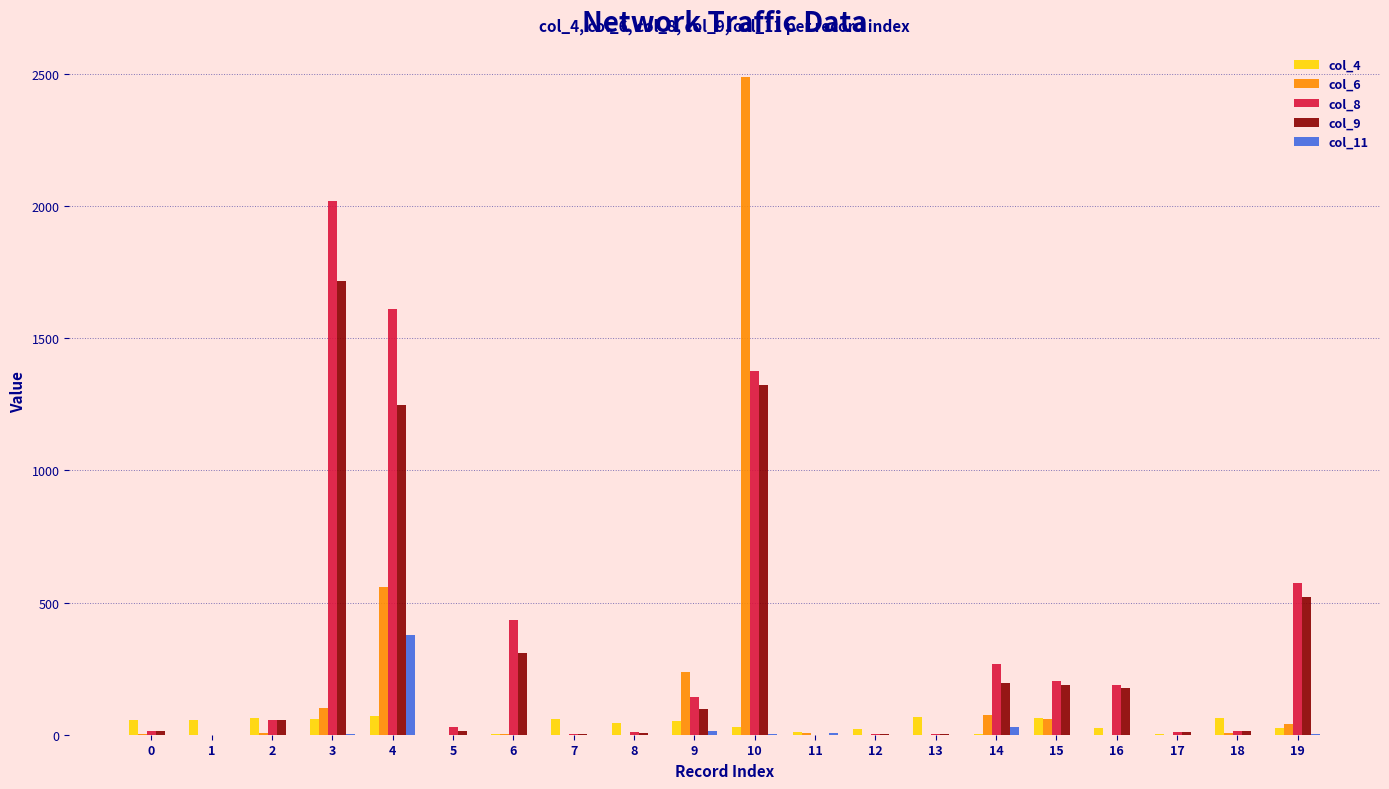

What is the maximum value shown in the chart?

2488